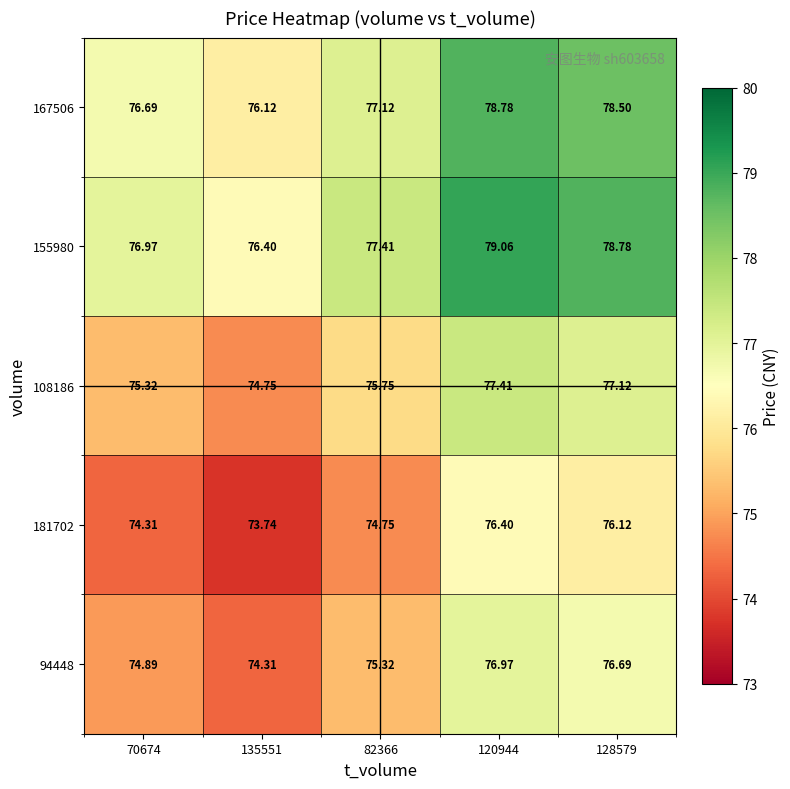

Is the value of 94448 at 135551 greater than the value of 155980 at 120944?

No